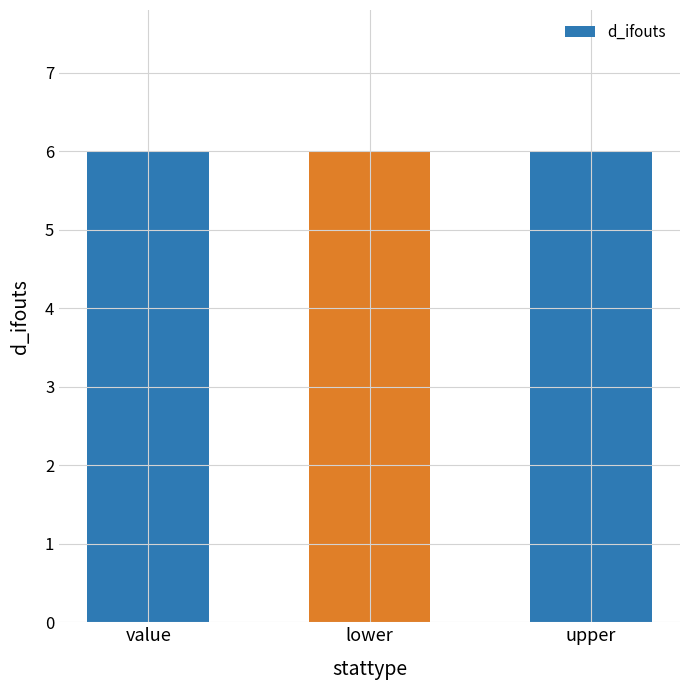

Which has a higher value, lower or upper?

lower